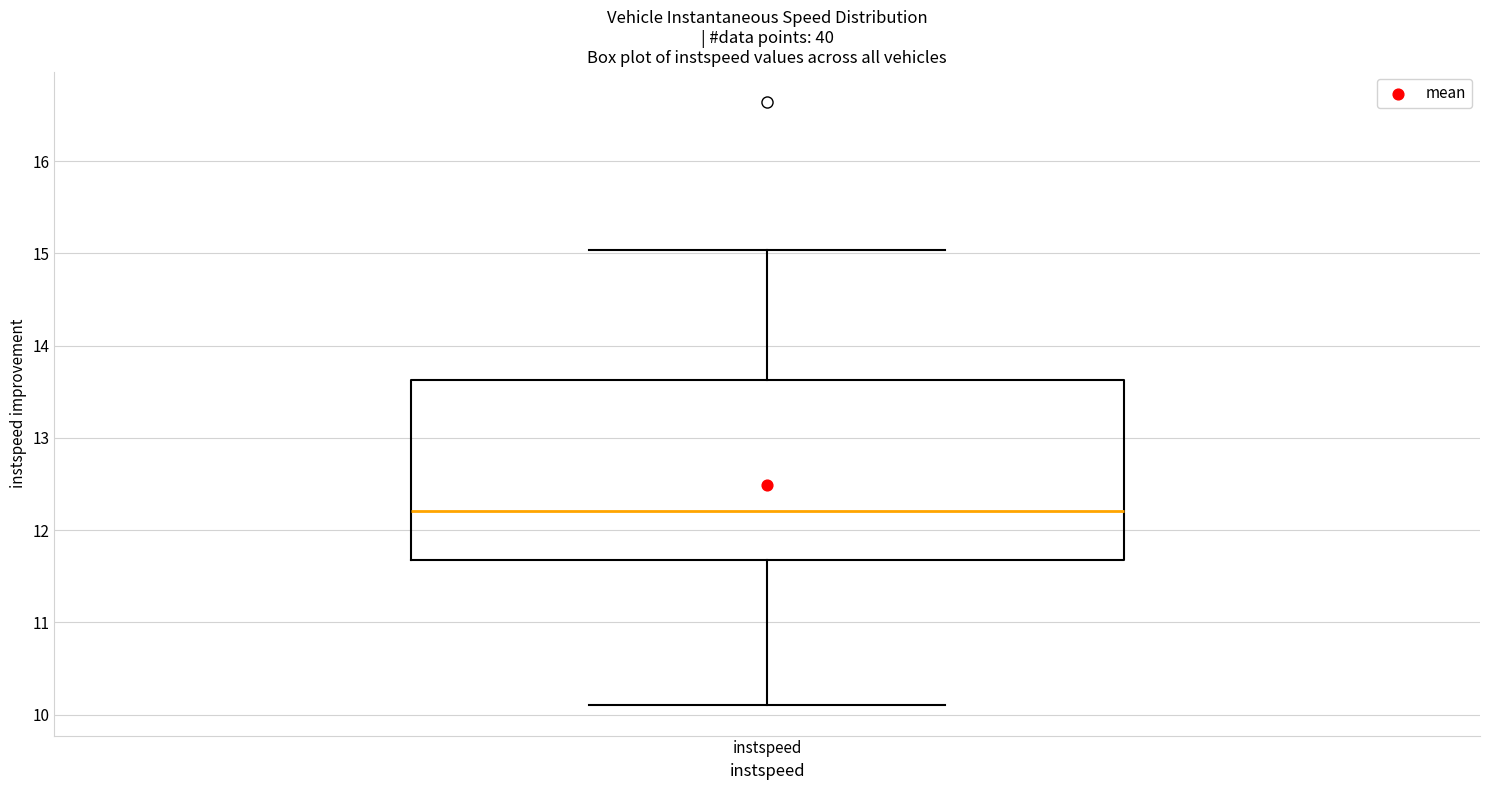

Read this box plot against the y-axis: the position of the median line, the range covered by the box, and the ends of both whiskers. The values are not printed on the chart, so give them approximately, as read against the axis.

median 12.2, box 11.7 to 13.6, whiskers 10.1 to 15.0